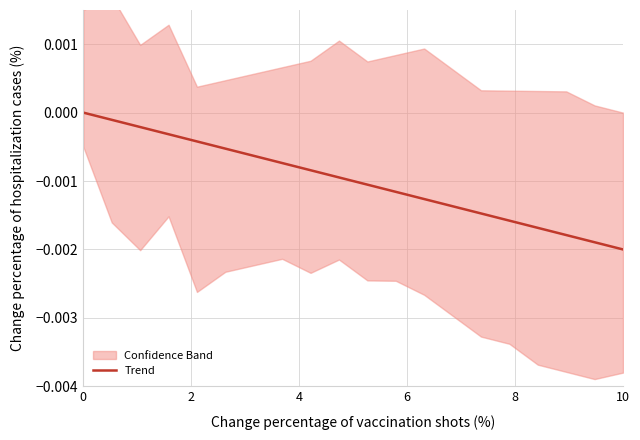

True or false: the data has more than 0 interior local peaks.

False